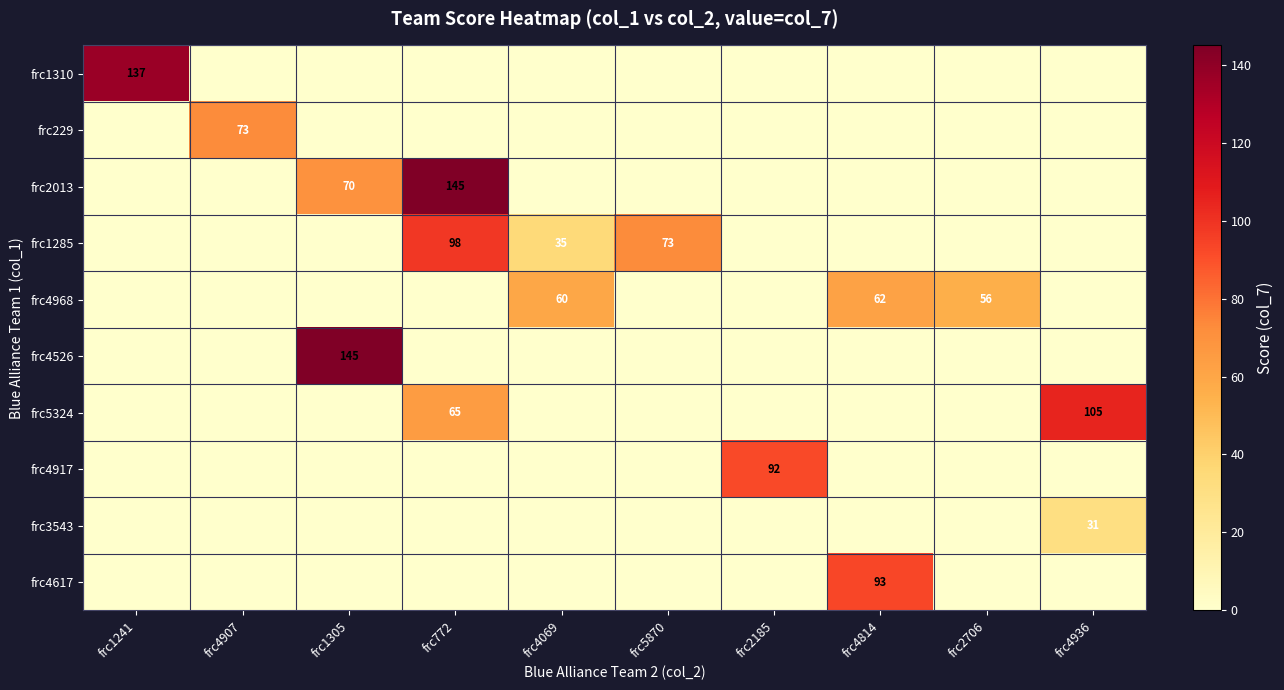

What is the difference between the highest and lowest values at frc2185?

92